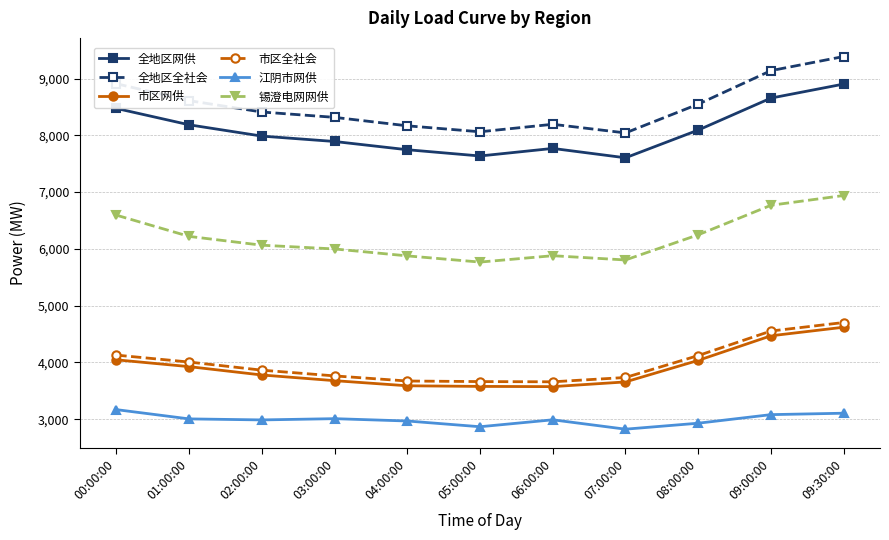

Does the chart have visible grid lines?

Yes